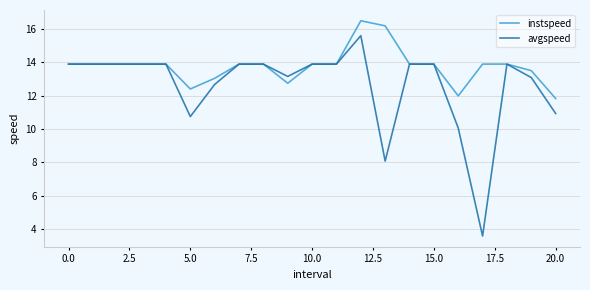

Which series has the largest range (max minus min)?

avgspeed